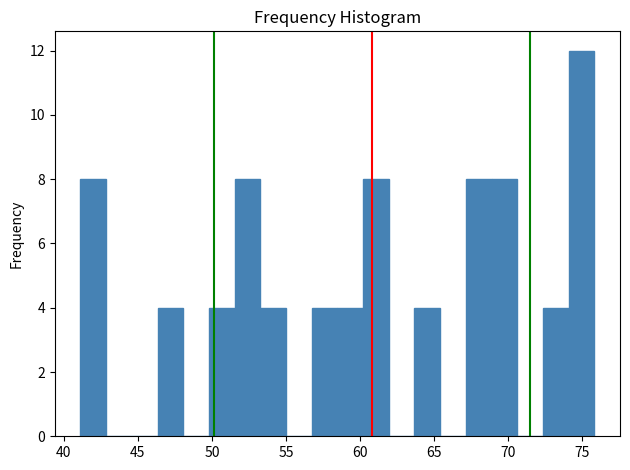

Around what value on the x-axis is the tallest bar? Give the approximate position of its centre, as read against the axis.

75.0